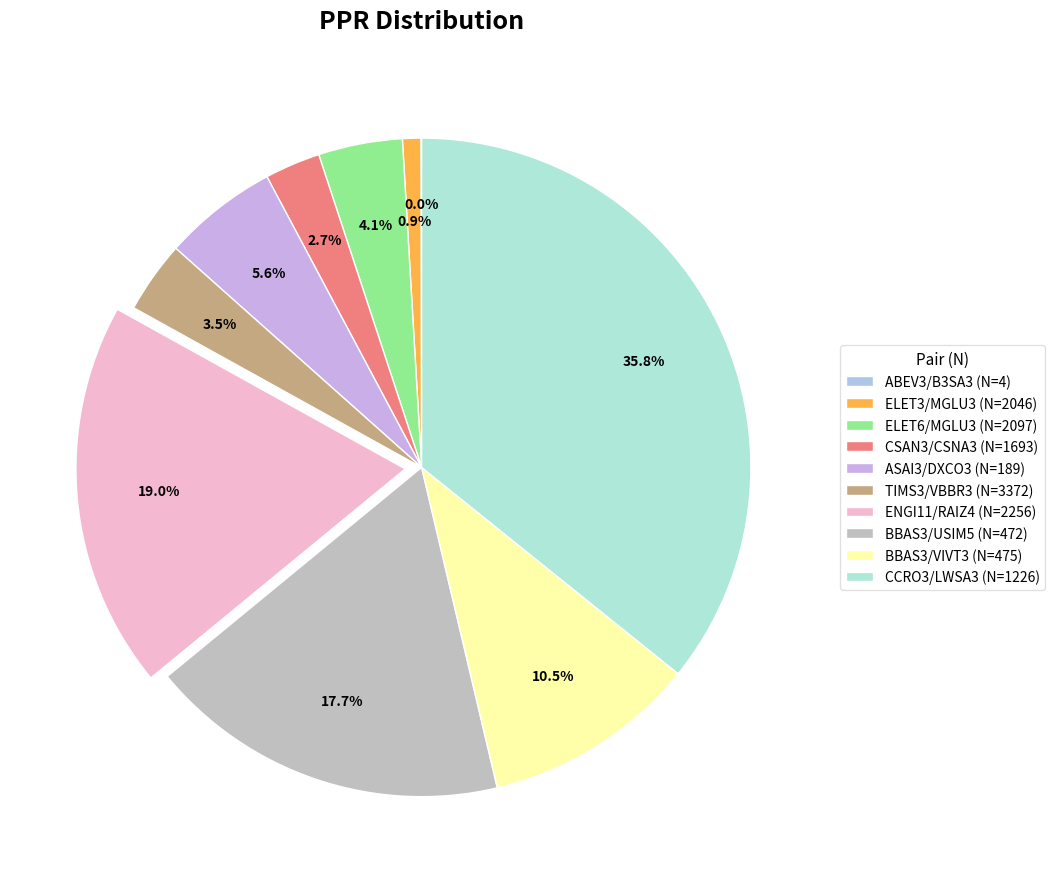

Which has a higher value, BBAS3/USIM5 (N=472) or ASAI3/DXCO3 (N=189)?

BBAS3/USIM5 (N=472)